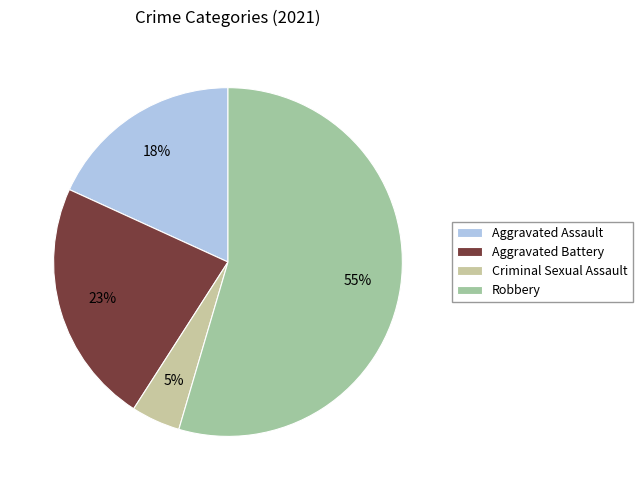

Count the number of slices in the pie.

4